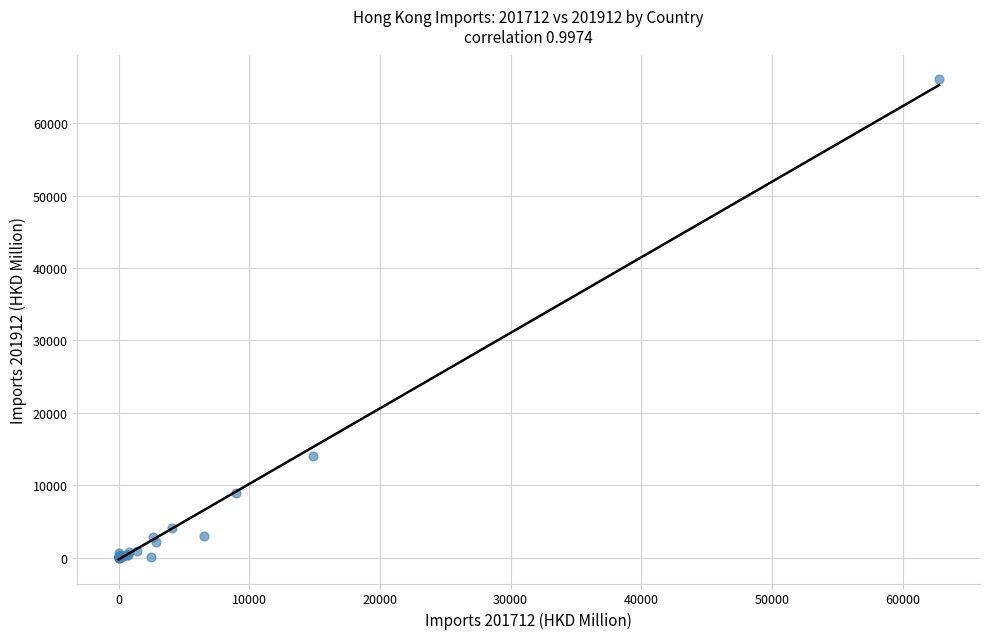

What Y value in the scatter plot is closest to 33022?

14086.8